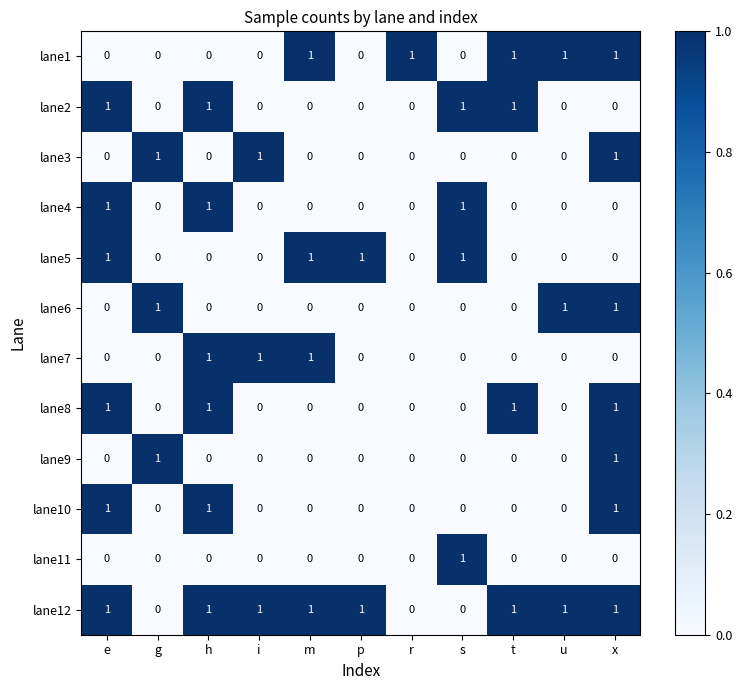

How many lane1 values are between 0 and 1?

11